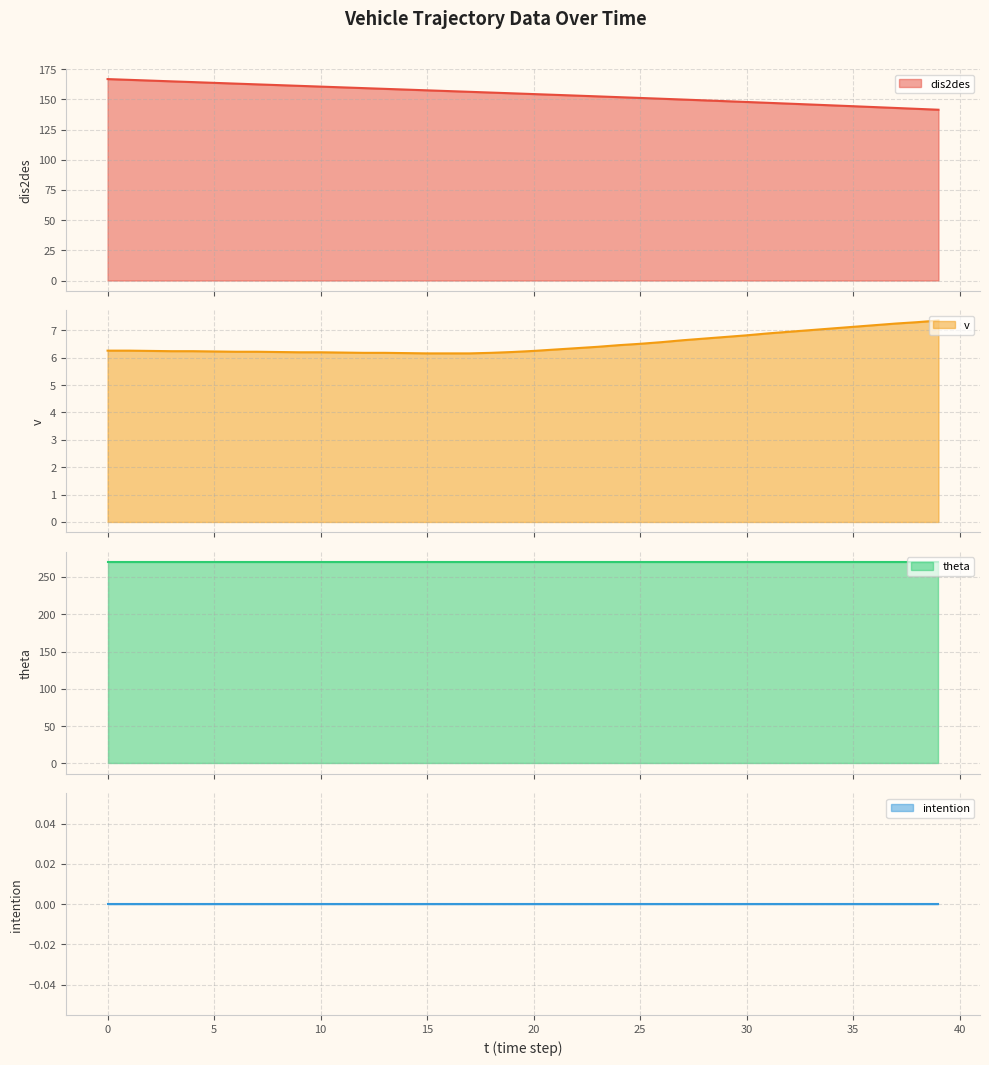

What is the sum of all v values?

260.0